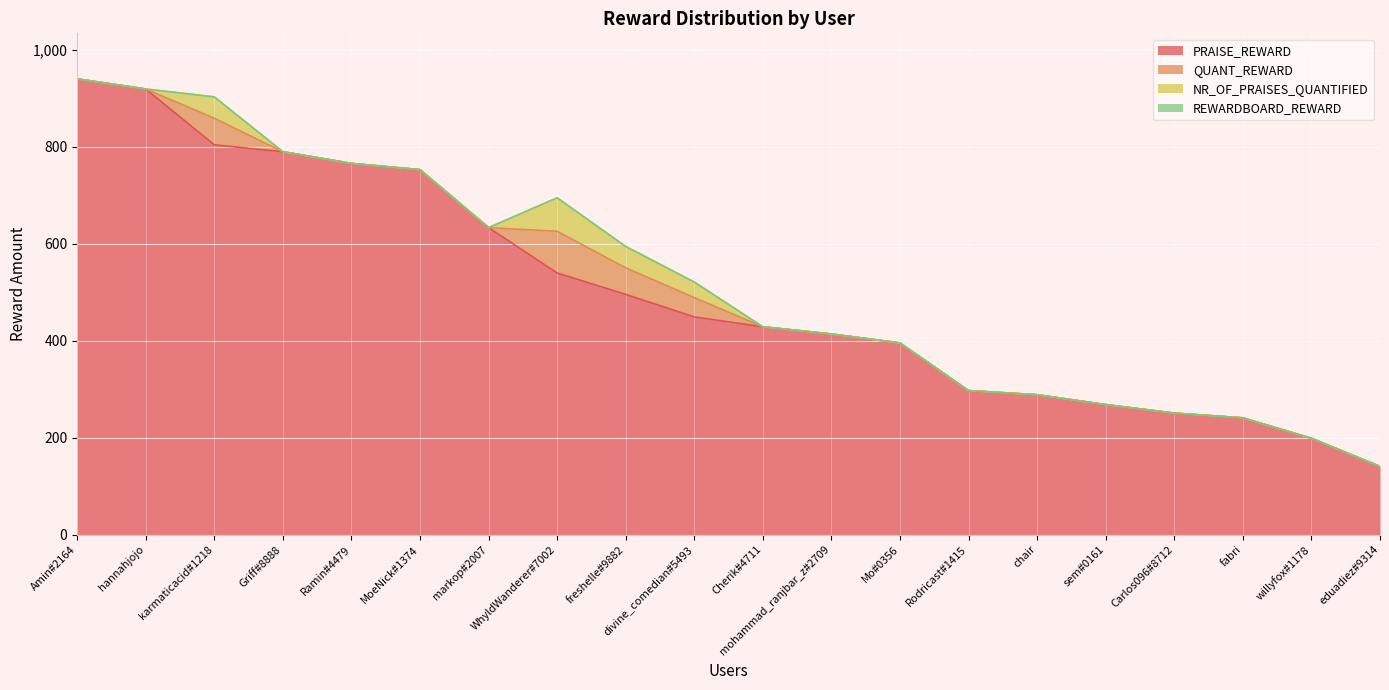

What is the label of the 10th point from the left?

divine_comedian#5493